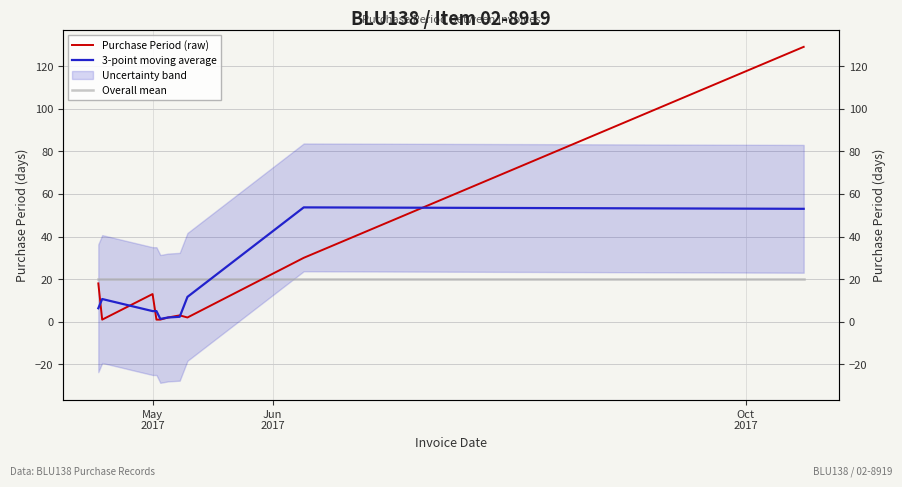

What is the sum of the Overall mean values at May
2017 and Oct
2017?

40.0